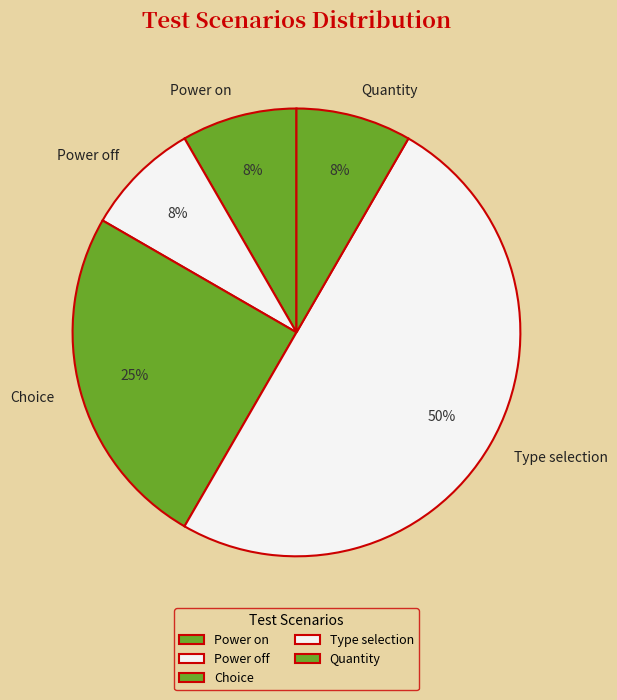

Does Power off account for over 50% of the chart?

No